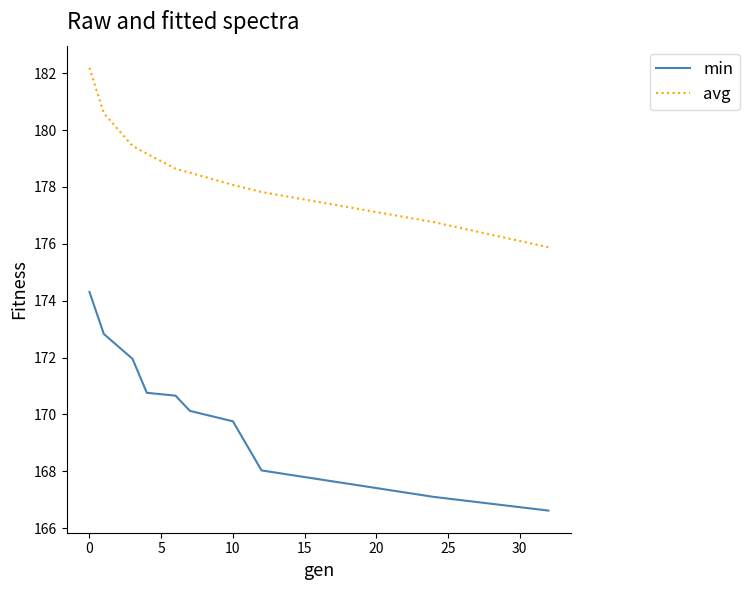

Which series has the largest total across all categories?

avg